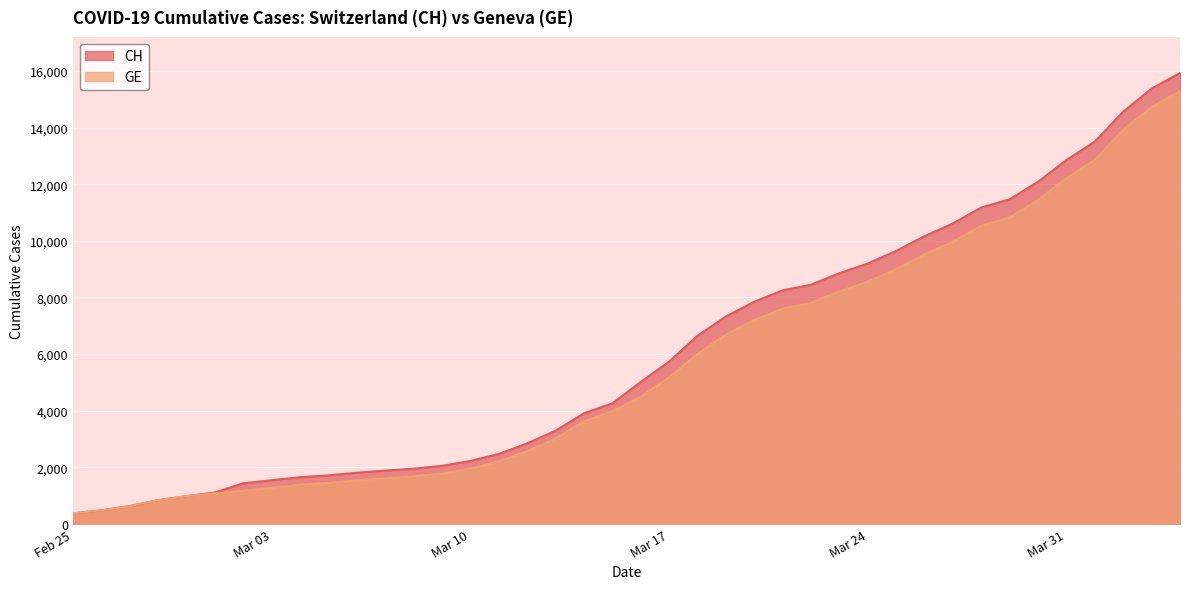

True or false: GE has more than 1 points higher than both neighbors.

False